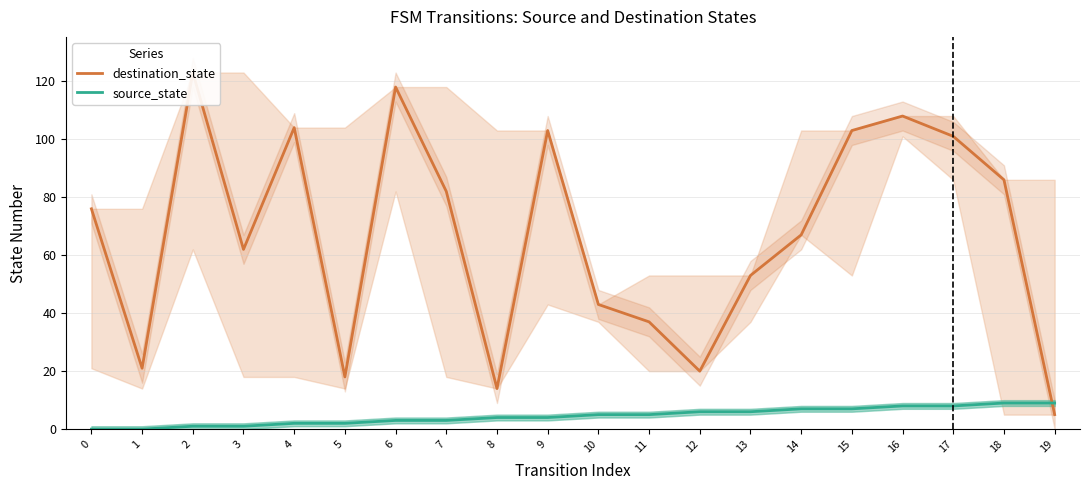

How many values in the source_state series are below 5?

10